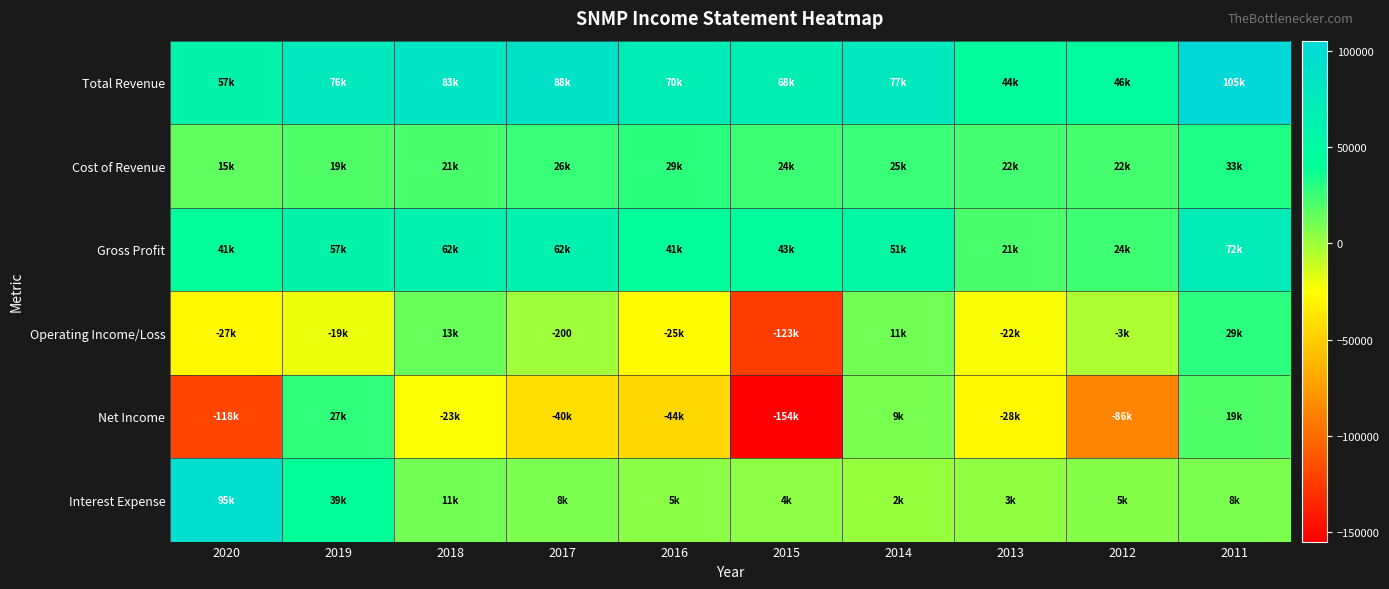

Is it true that Cost of Revenue equals 15800 at 2020?

True